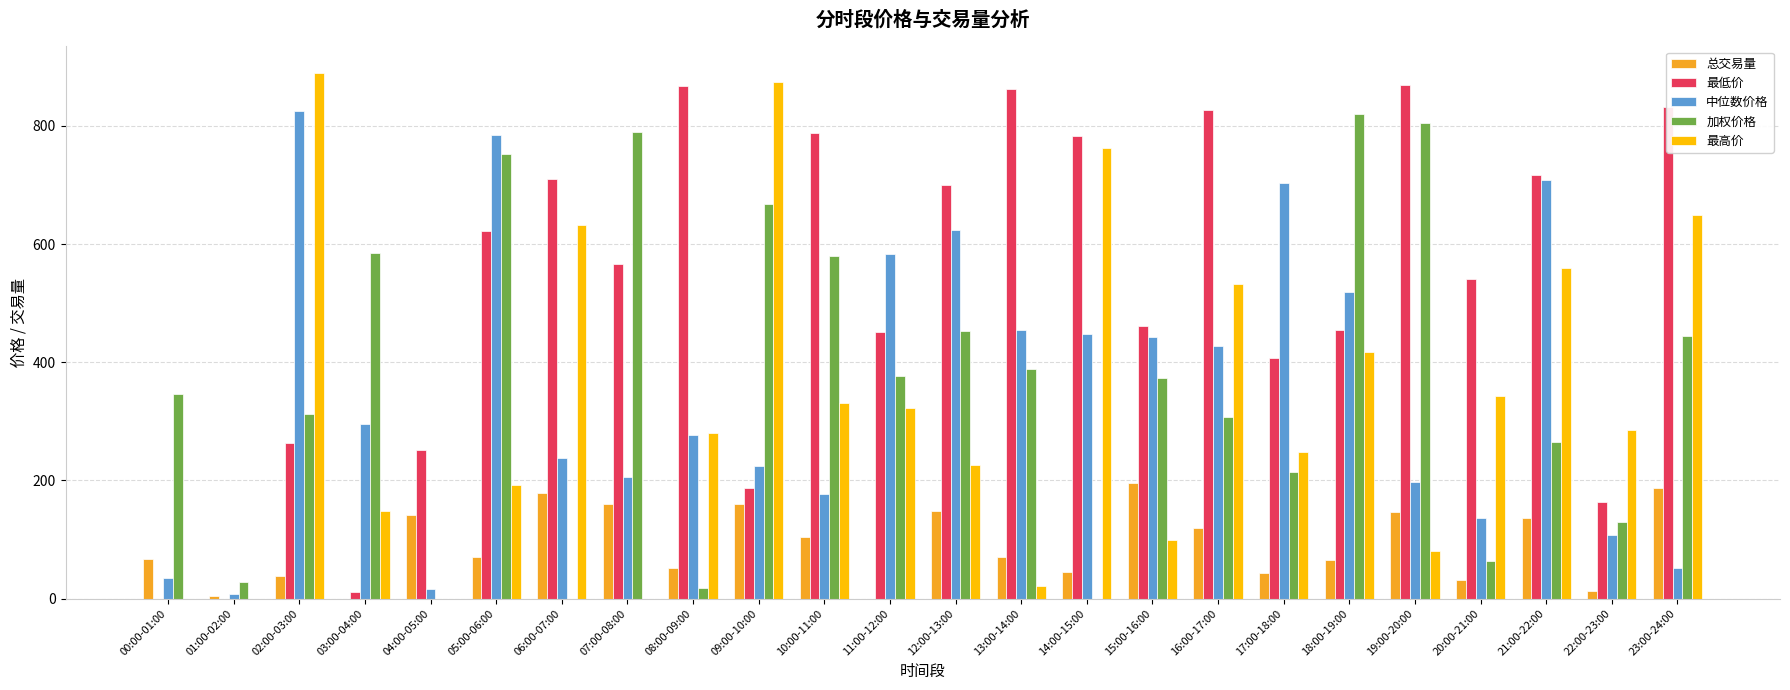

What is the total value across all series at 07:00-08:00?

1721.2